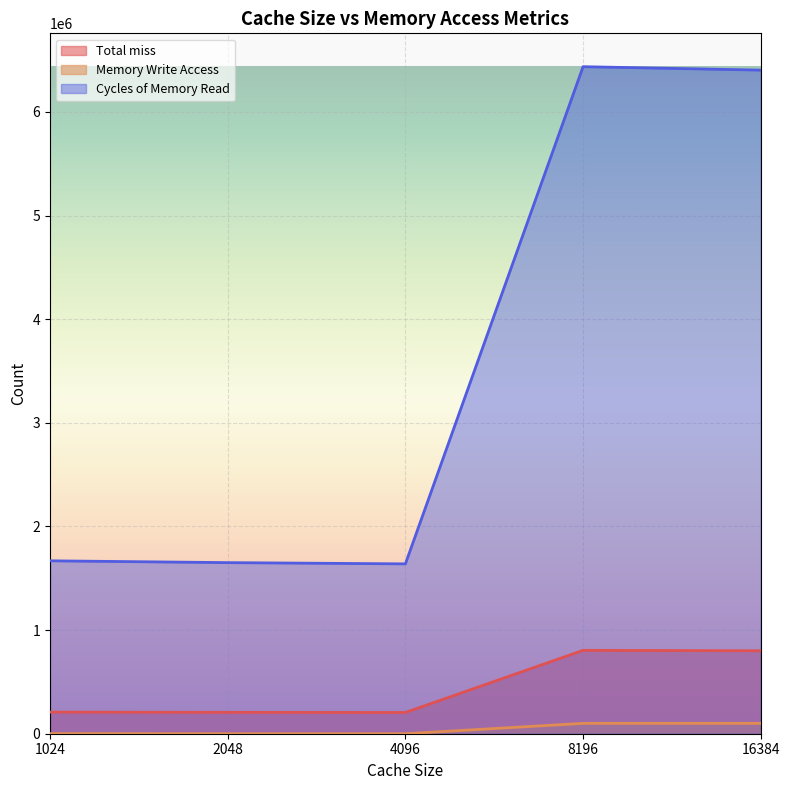

The Cycles of Memory Read series shows 368549 at 2048. True or false?

False